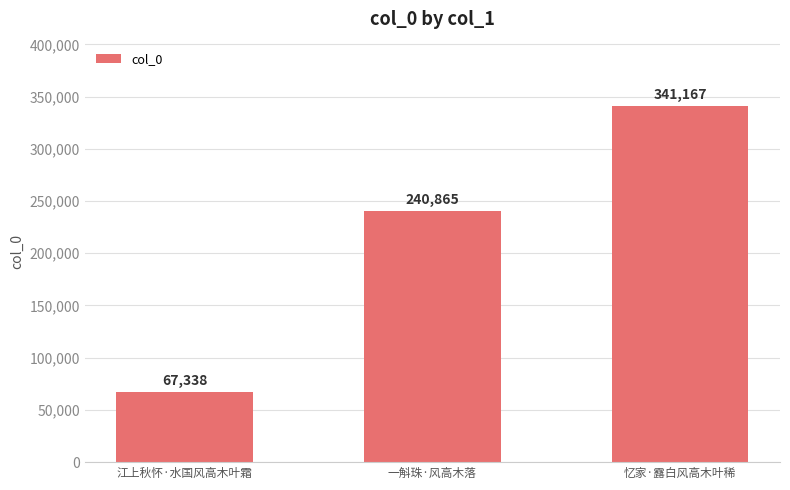

How many bars are there in total?

3